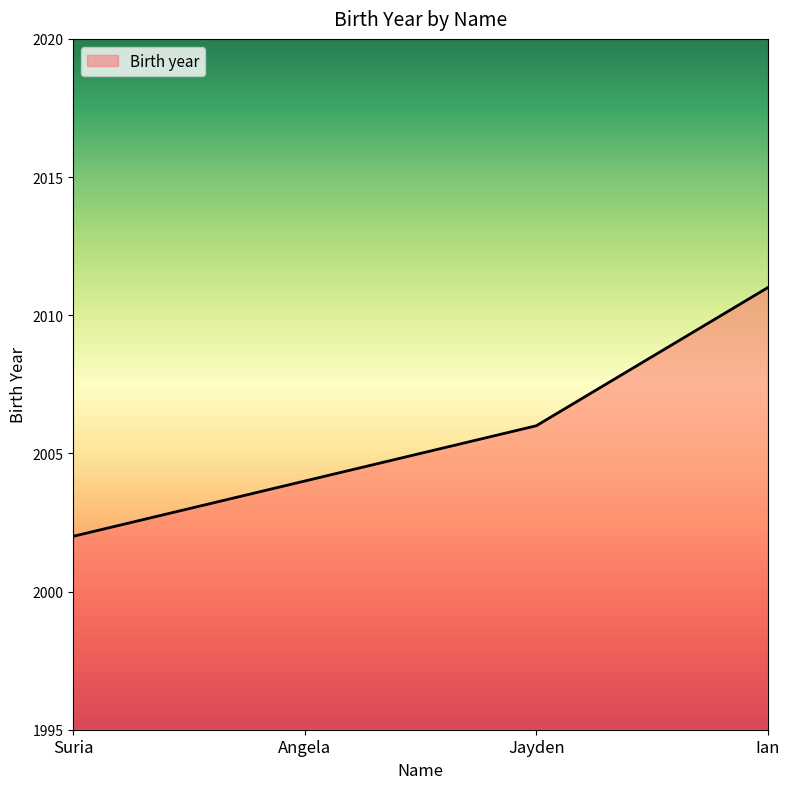

How many categories are shown in the chart?

4